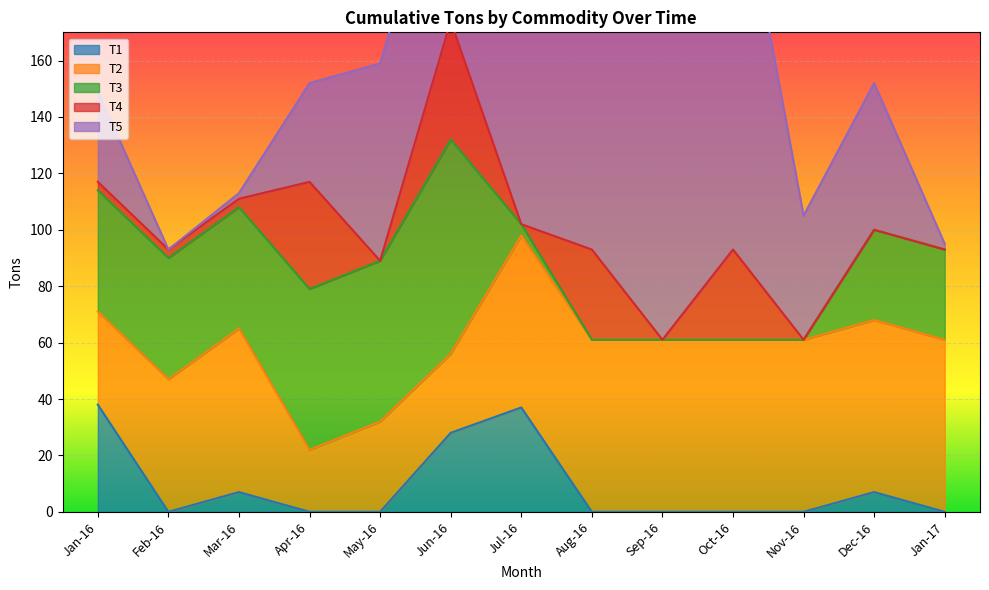

What is the difference between the T3 values at Jan-16 and May-16?

14